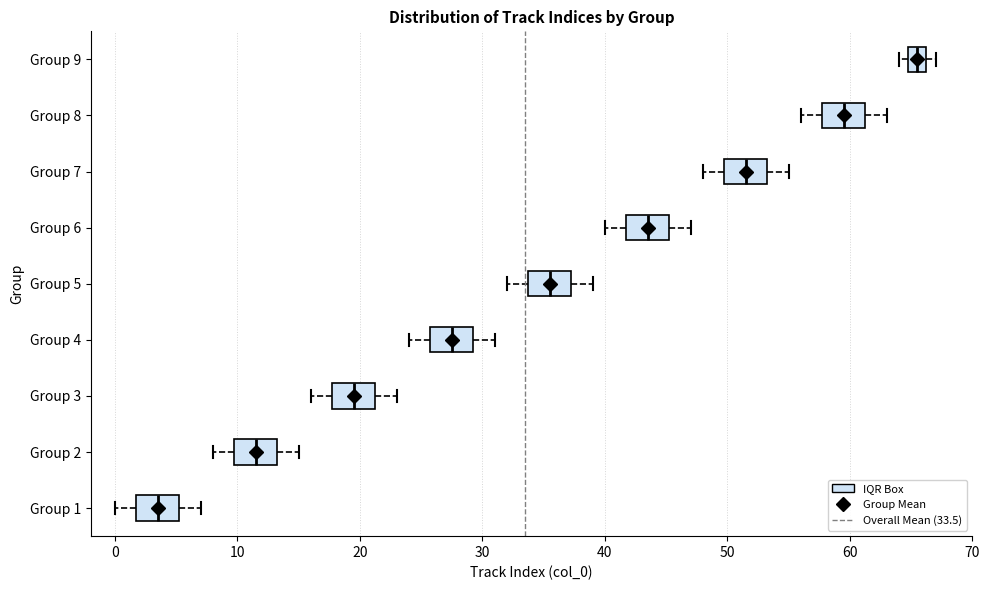

Where does the median line of the box for Group 7 sit on the x-axis? The values are not printed on the chart, so give them approximately, as read against the axis.

52